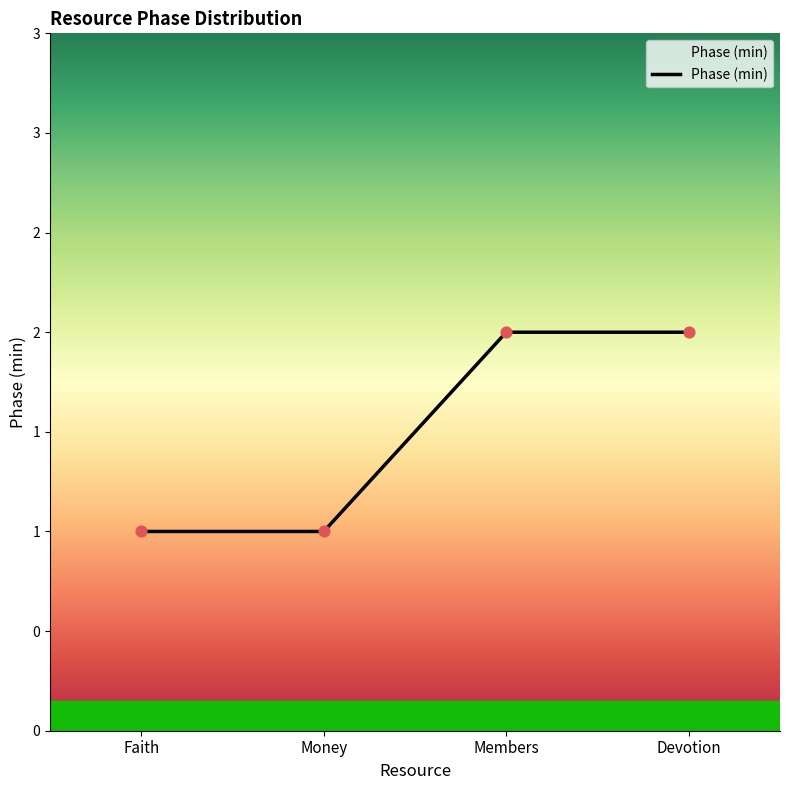

Between Members and Faith, which is larger?

Members